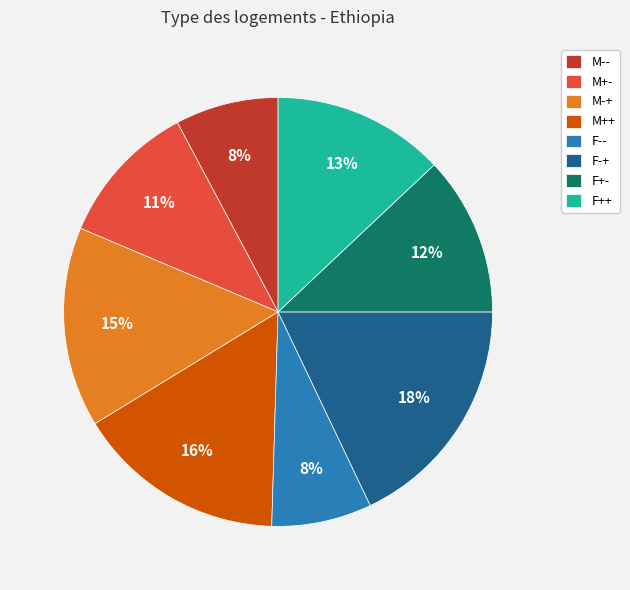

Combined, do F-+ and F+- account for over 50%?

No